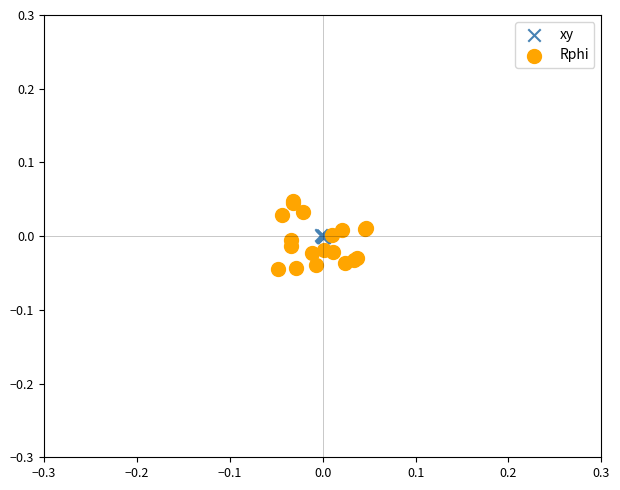

Which series contains the lowest Y value?

Rphi